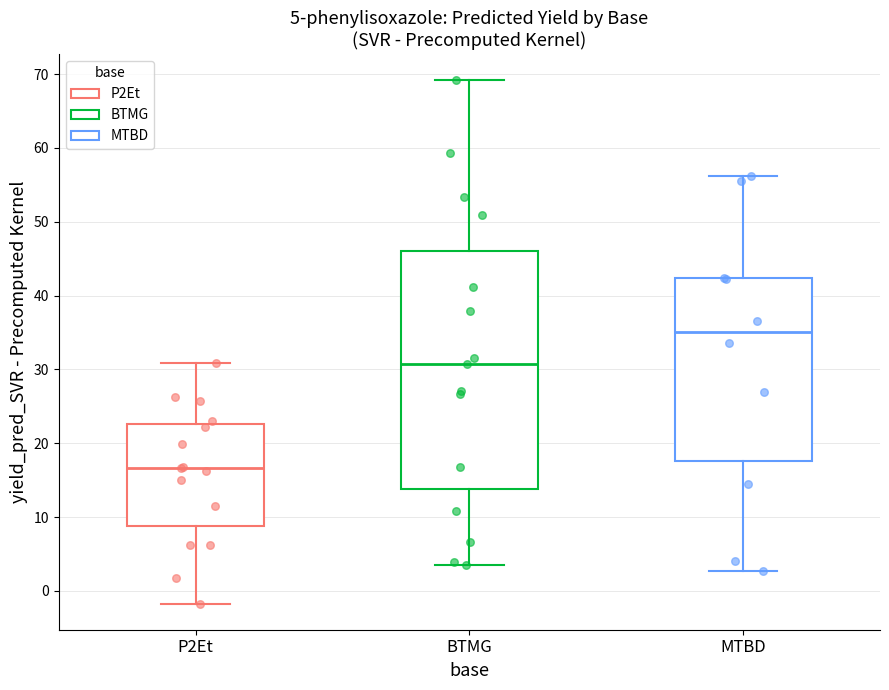

Which box has the highest median line?

MTBD